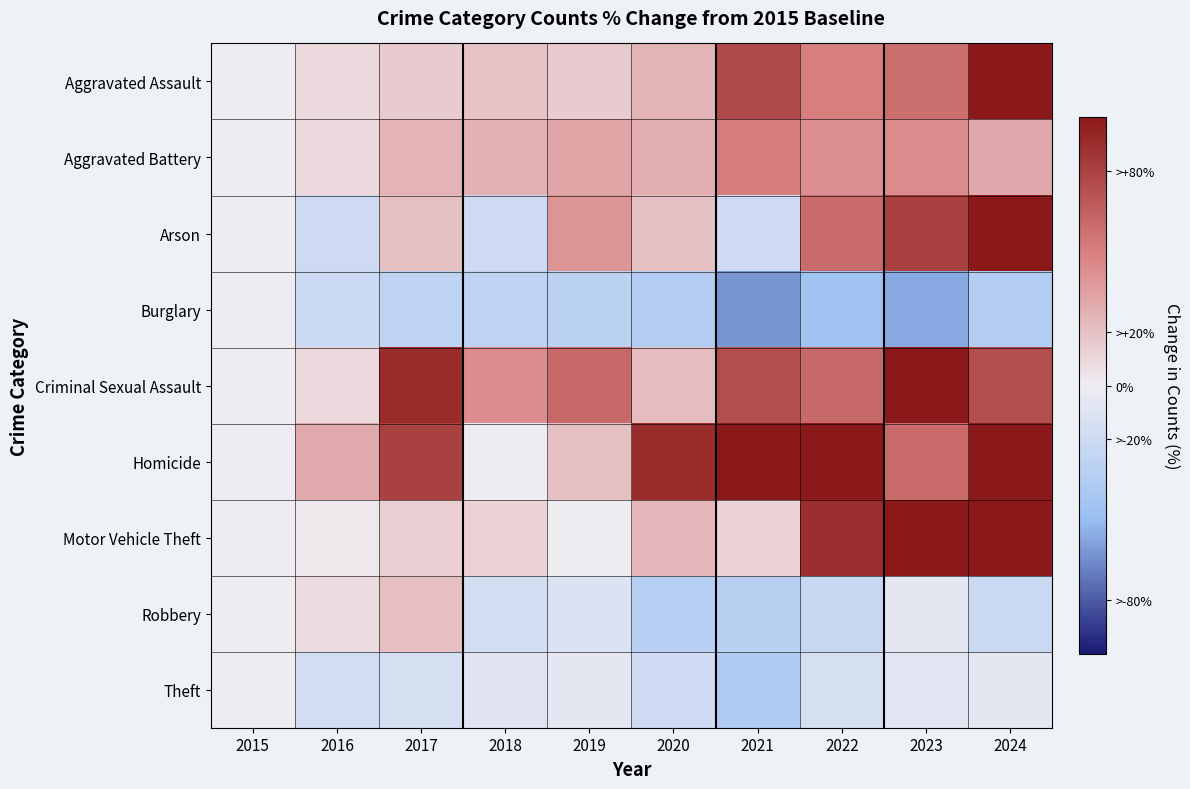

At which category is the sum across all series the highest?

2023